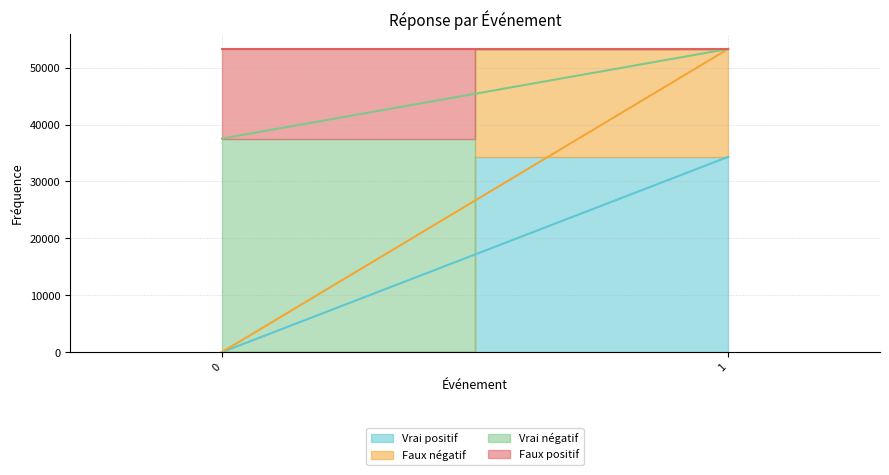

Where is Vrai positif nearest to the value 17160?

1